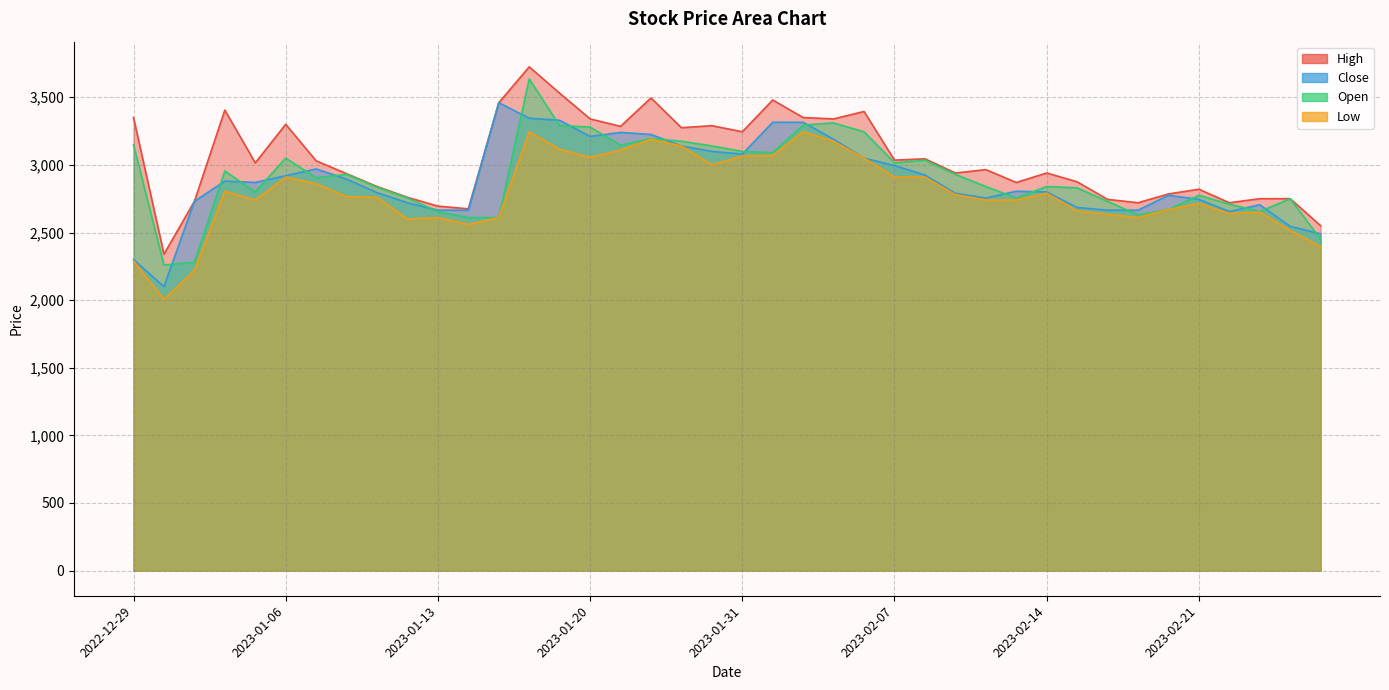

Reading left to right, list all the values displayed in this chart.

High: 2022-12-29=3350	2023-01-02=2340	2023-01-03=2730	2023-01-04=3405	2023-01-05=3015	2023-01-06=3300	2023-01-09=3030	2023-01-10=2935	2023-01-11=2840	2023-01-12=2760	2023-01-13=2695	2023-01-16=2675	2023-01-17=3460	2023-01-18=3725	2023-01-19=3530	2023-01-20=3340	2023-01-25=3285	2023-01-26=3495	2023-01-27=3275	2023-01-30=3290	2023-01-31=3245	2023-02-01=3480	2023-02-02=3350	2023-02-03=3340	2023-02-06=3395	2023-02-07=3035	2023-02-08=3045	2023-02-09=2940	2023-02-10=2965	2023-02-13=2870	2023-02-14=2940	2023-02-15=2875	2023-02-16=2745	2023-02-17=2720	2023-02-20=2785	2023-02-21=2820	2023-02-22=2720	2023-02-23=2750	2023-02-24=2750	2023-02-27=2550
Close: 2022-12-29=2300	2023-01-02=2100	2023-01-03=2730	2023-01-04=2880	2023-01-05=2870	2023-01-06=2920	2023-01-09=2970	2023-01-10=2895	2023-01-11=2795	2023-01-12=2720	2023-01-13=2665	2023-01-16=2665	2023-01-17=3460	2023-01-18=3345	2023-01-19=3330	2023-01-20=3210	2023-01-25=3240	2023-01-26=3225	2023-01-27=3140	2023-01-30=3100	2023-01-31=3080	2023-02-01=3315	2023-02-02=3315	2023-02-03=3190	2023-02-06=3050	2023-02-07=2995	2023-02-08=2925	2023-02-09=2790	2023-02-10=2755	2023-02-13=2805	2023-02-14=2800	2023-02-15=2685	2023-02-16=2665	2023-02-17=2665	2023-02-20=2775	2023-02-21=2745	2023-02-22=2655	2023-02-23=2705	2023-02-24=2545	2023-02-27=2490
Open: 2022-12-29=3150	2023-01-02=2260	2023-01-03=2280	2023-01-04=2955	2023-01-05=2800	2023-01-06=3050	2023-01-09=2905	2023-01-10=2930	2023-01-11=2835	2023-01-12=2755	2023-01-13=2655	2023-01-16=2610	2023-01-17=2610	2023-01-18=3635	2023-01-19=3290	2023-01-20=3280	2023-01-25=3145	2023-01-26=3195	2023-01-27=3175	2023-01-30=3140	2023-01-31=3100	2023-02-01=3090	2023-02-02=3295	2023-02-03=3310	2023-02-06=3245	2023-02-07=3015	2023-02-08=3035	2023-02-09=2930	2023-02-10=2840	2023-02-13=2755	2023-02-14=2840	2023-02-15=2830	2023-02-16=2730	2023-02-17=2630	2023-02-20=2670	2023-02-21=2775	2023-02-22=2710	2023-02-23=2655	2023-02-24=2750	2023-02-27=2450
Low: 2022-12-29=2290	2023-01-02=2005	2023-01-03=2220	2023-01-04=2805	2023-01-05=2740	2023-01-06=2910	2023-01-09=2860	2023-01-10=2765	2023-01-11=2760	2023-01-12=2600	2023-01-13=2610	2023-01-16=2560	2023-01-17=2610	2023-01-18=3245	2023-01-19=3115	2023-01-20=3055	2023-01-25=3110	2023-01-26=3190	2023-01-27=3140	2023-01-30=3000	2023-01-31=3065	2023-02-01=3070	2023-02-02=3245	2023-02-03=3175	2023-02-06=3050	2023-02-07=2910	2023-02-08=2910	2023-02-09=2780	2023-02-10=2740	2023-02-13=2740	2023-02-14=2790	2023-02-15=2660	2023-02-16=2635	2023-02-17=2610	2023-02-20=2670	2023-02-21=2715	2023-02-22=2640	2023-02-23=2650	2023-02-24=2515	2023-02-27=2395